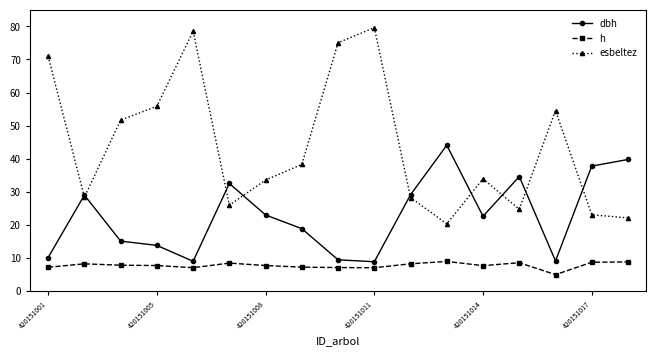

List the series in order of their peak value, lowest first.

h, dbh, esbeltez